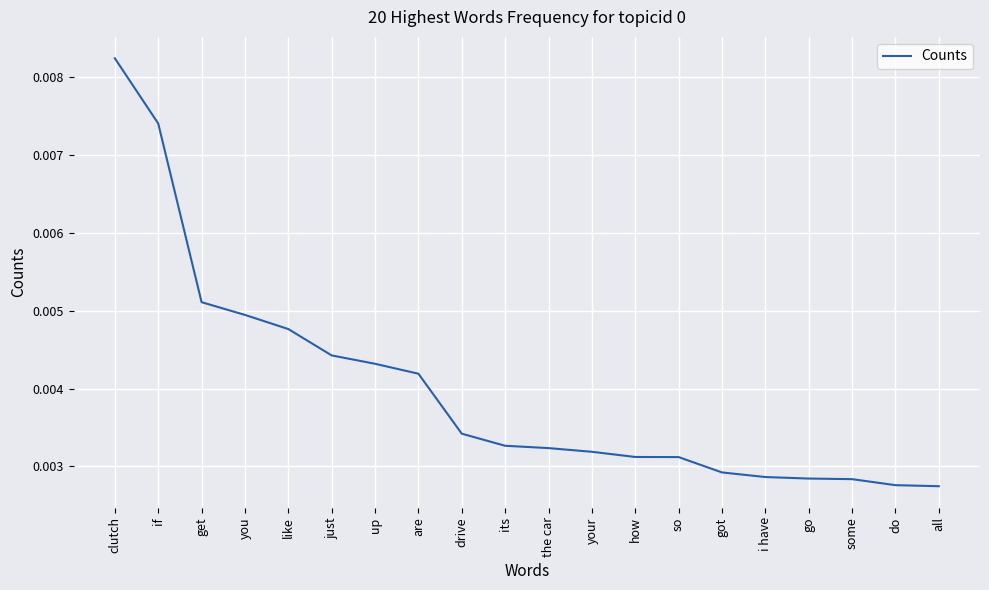

Count the values in the range 0 to 1.

20